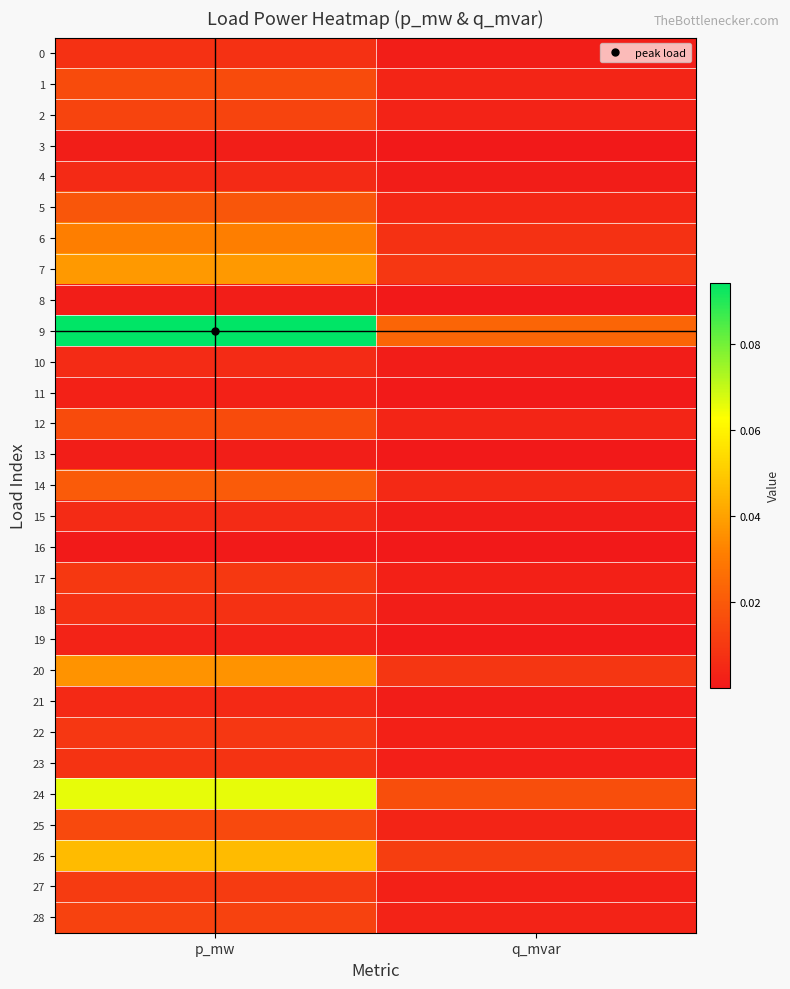

What is the total value across all series at p_mw?

0.5